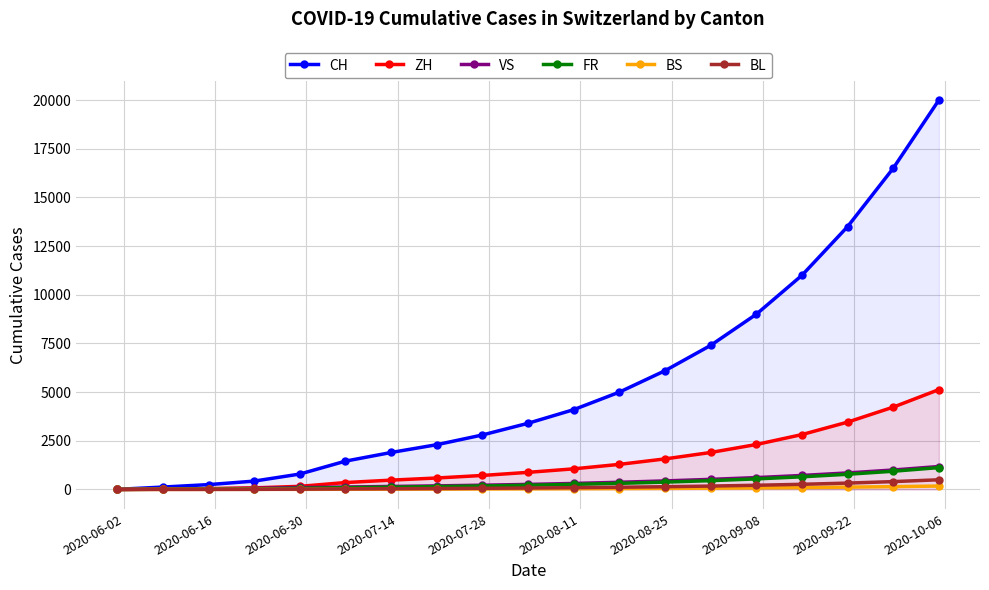

Which series has the widest spread of values?

CH